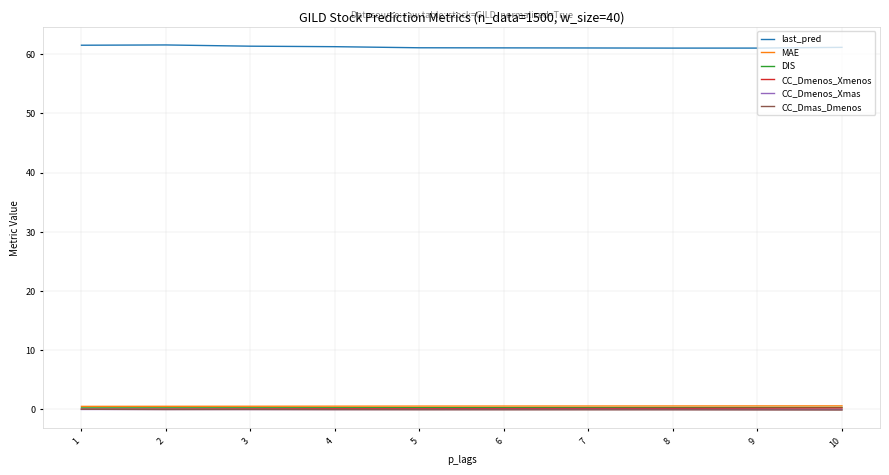

What is the minimum value for last_pred?

61.0